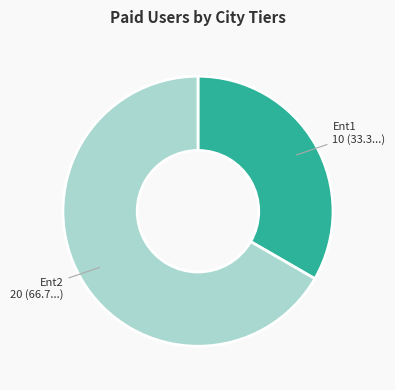

Is there any slice that represents more than half of the pie?

Yes